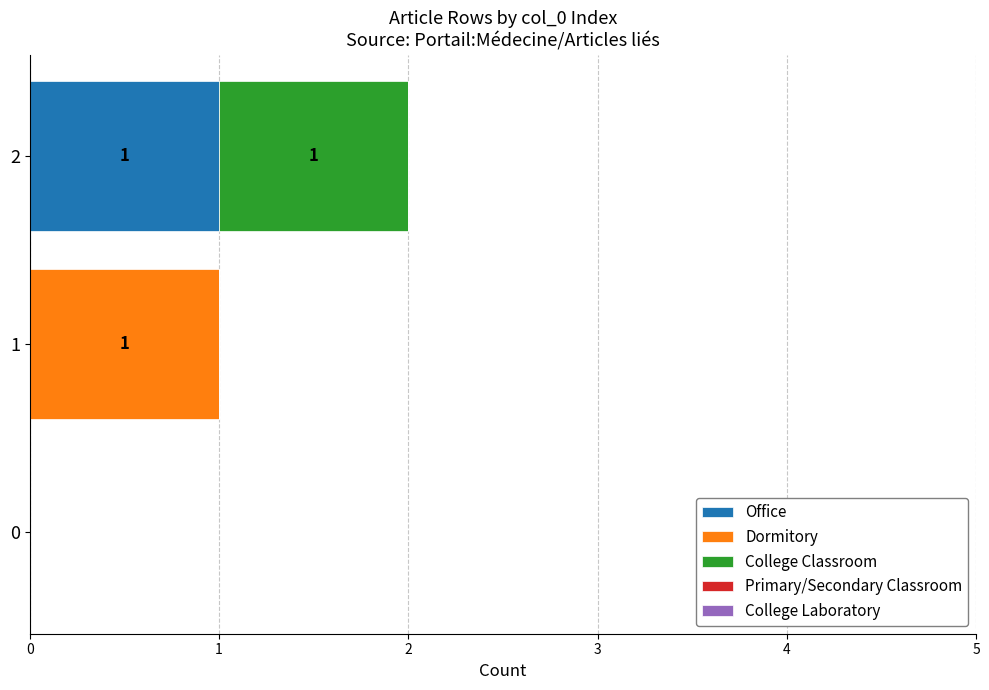

The Office series shows 0 at 0. True or false?

True